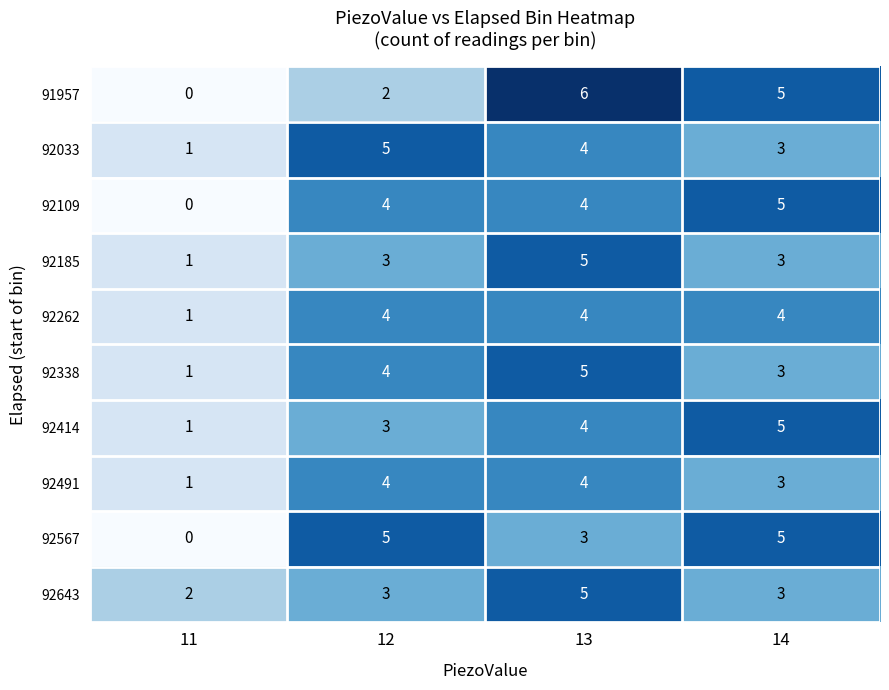

What is the total value across all series at 14?

39